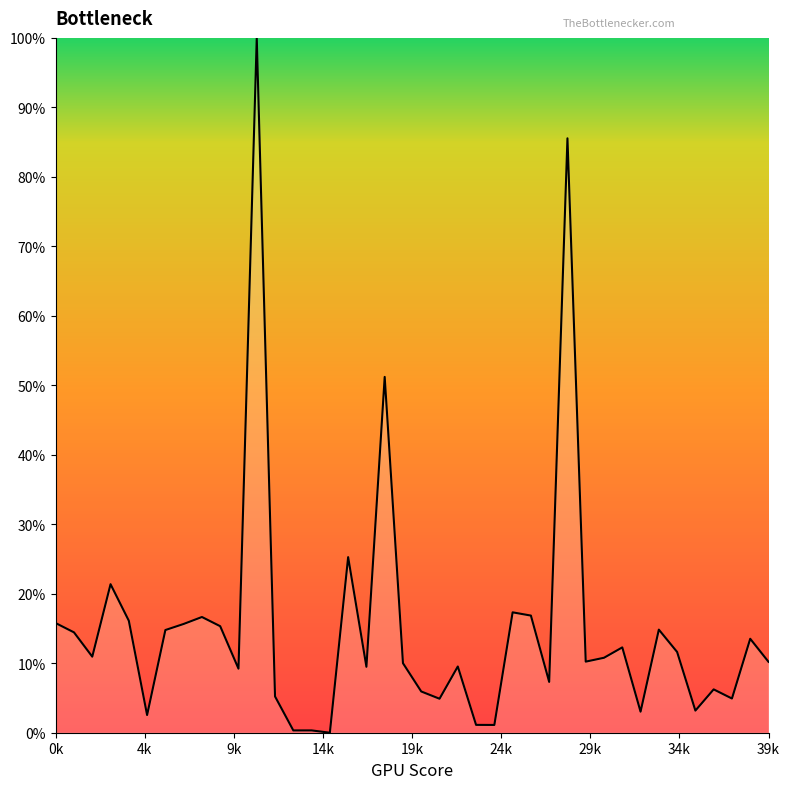

What is the maximum value shown in the chart?

100.0